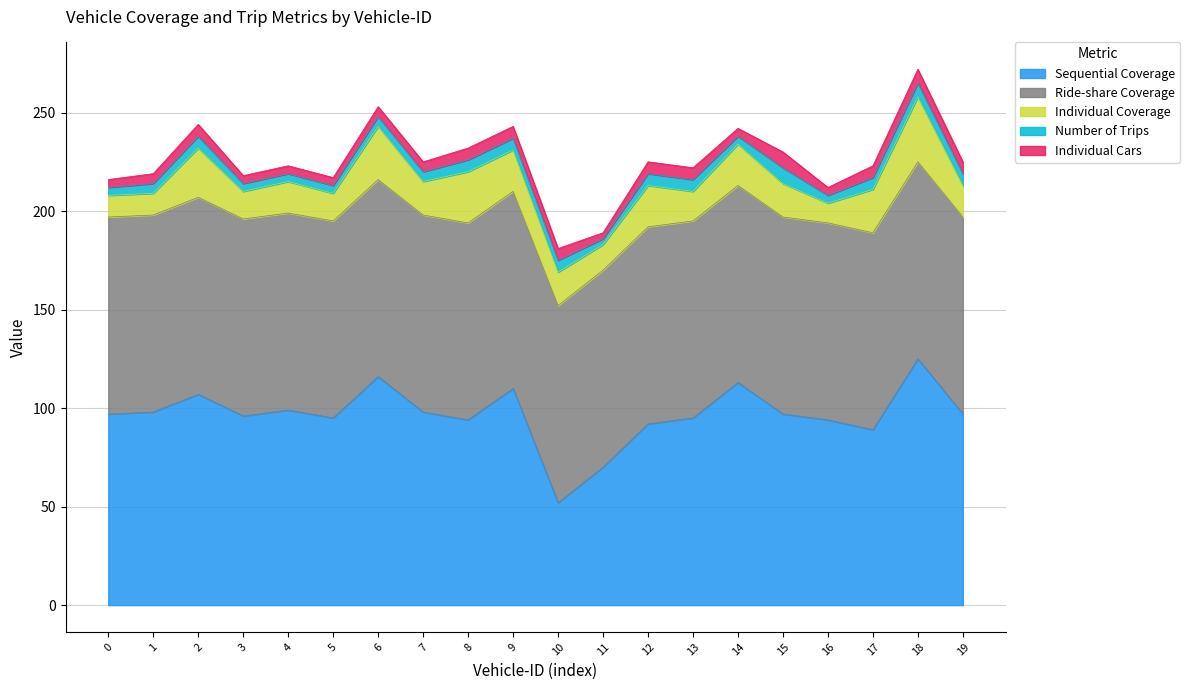

What is the lowest value of the Individual Cars series?

3